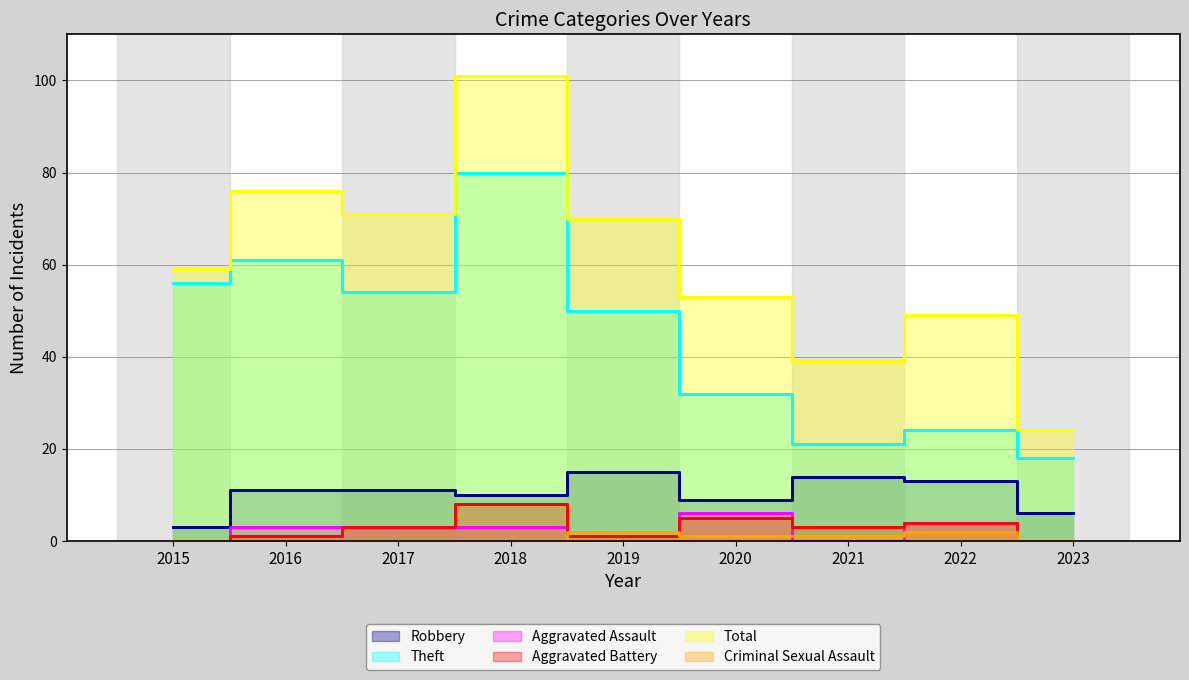

Between 2021 and 2023, which series saw the biggest shift?

Total